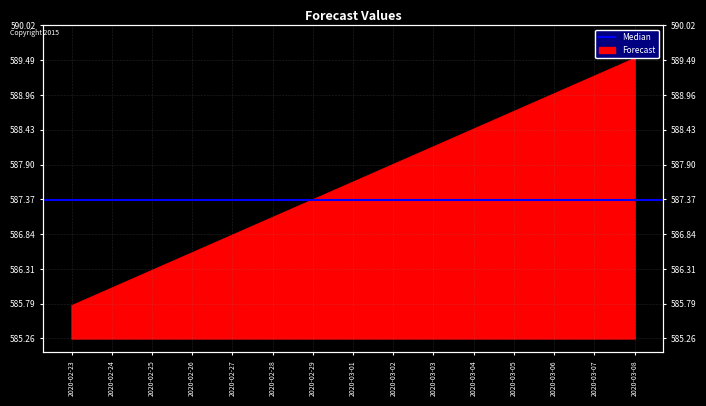

How many lines are shown in the chart?

1